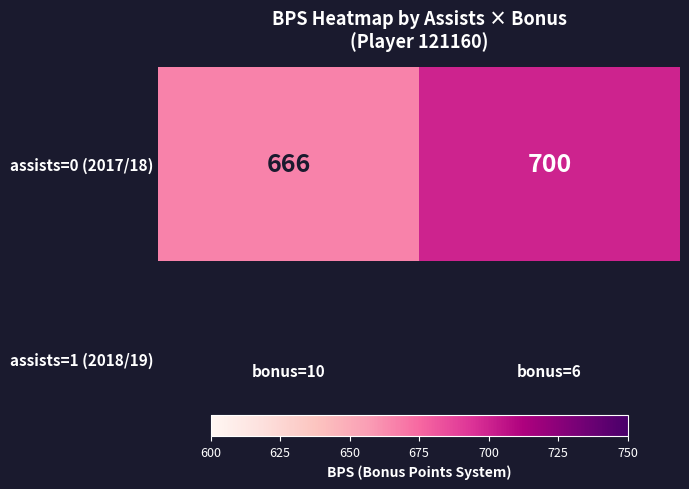

What is the sum of the values at bonus=10 and bonus=6?

1366